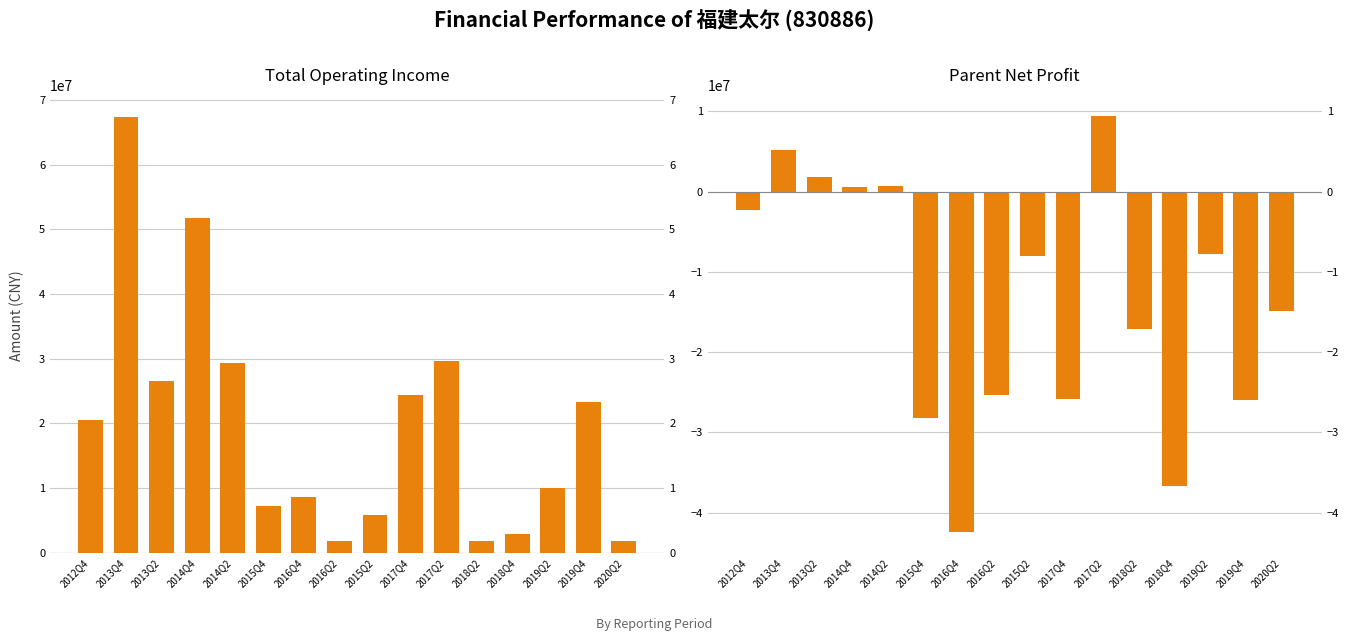

The TOTAL_OPERATE_INCOME series shows 1816265.6 at 2016Q2. True or false?

True